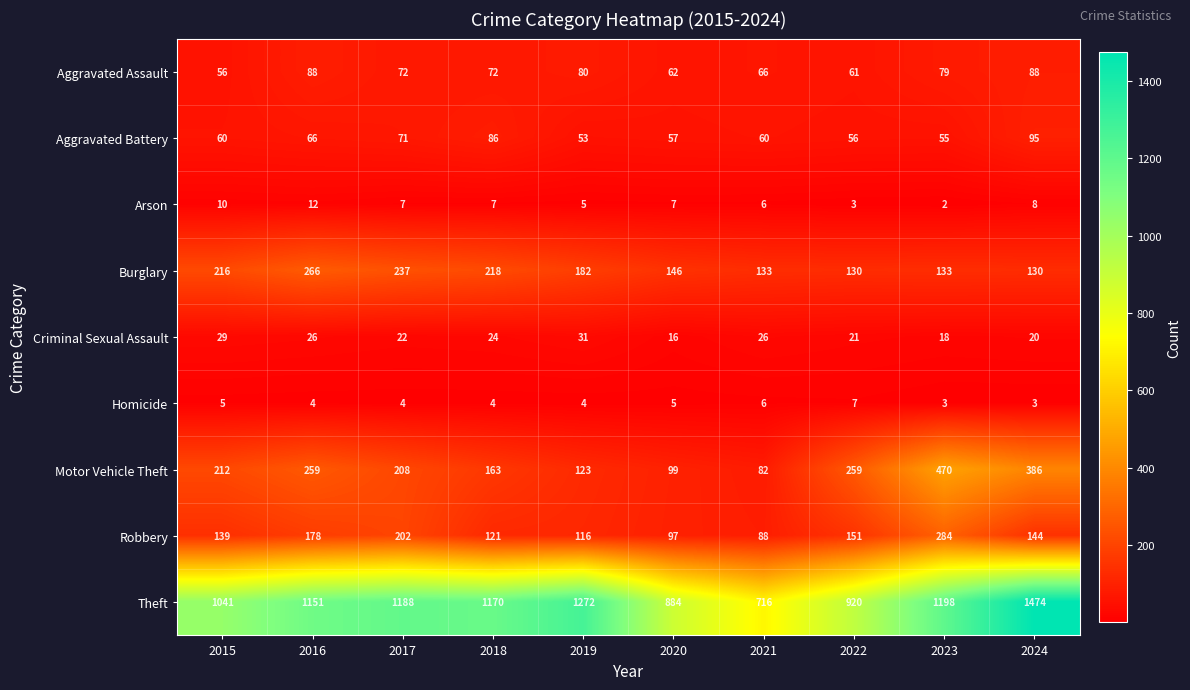

The Burglary series shows 133 at 2023. True or false?

True